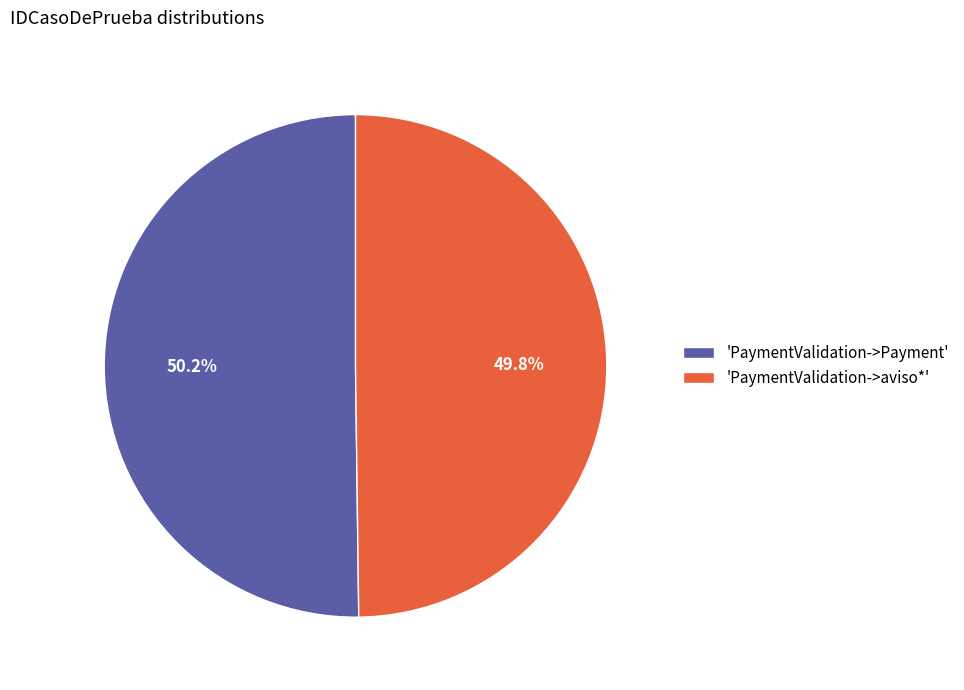

What percentage is NOT represented by 'PaymentValidation->Payment'?

49.8%